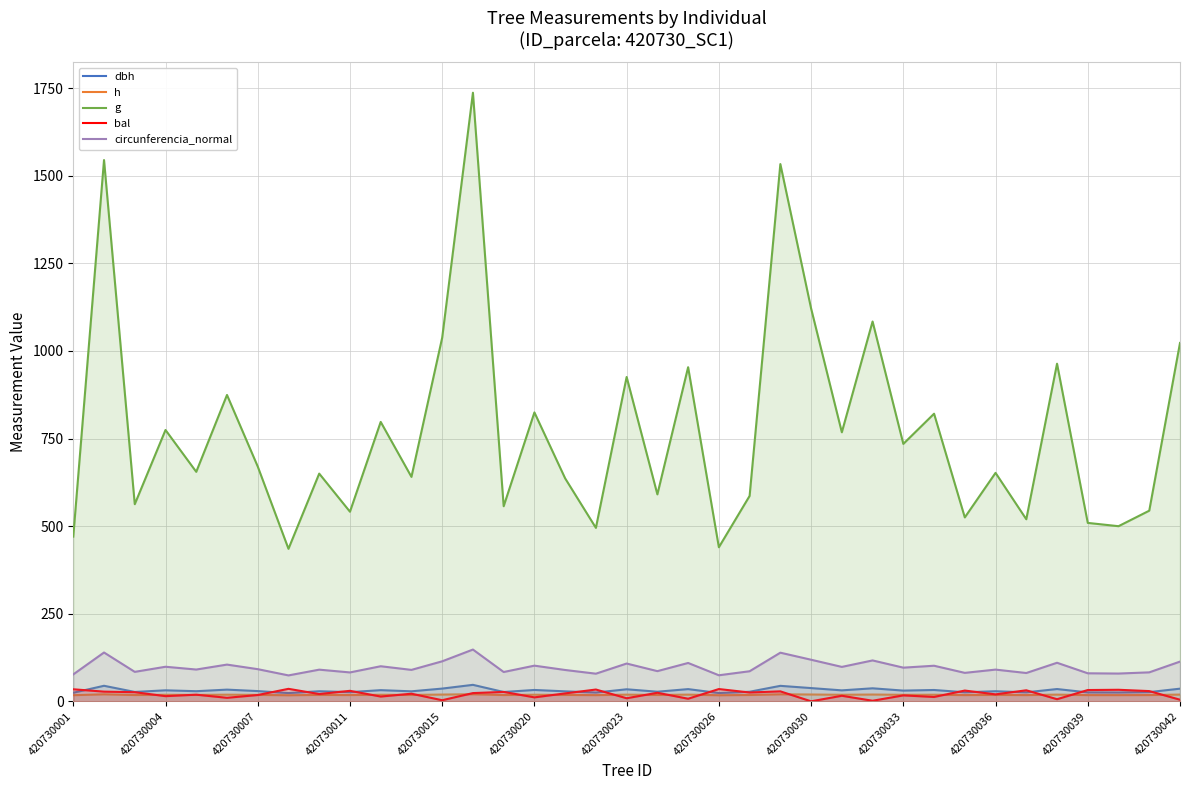

How many distinct data groups are displayed?

5